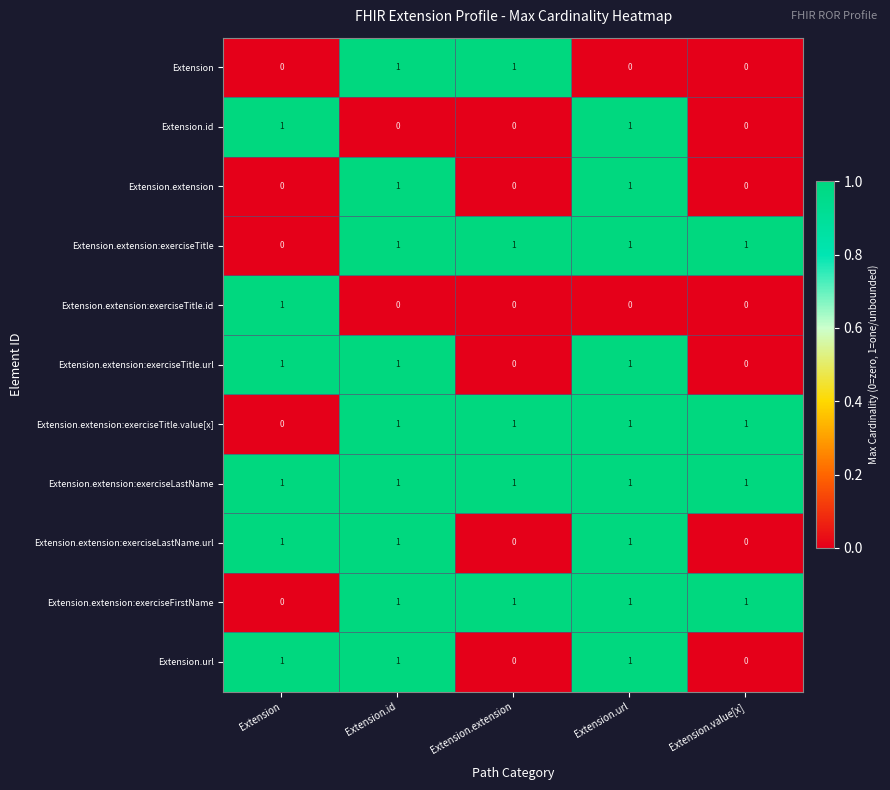

What is the difference between the highest and lowest values at Extension.value[x]?

1